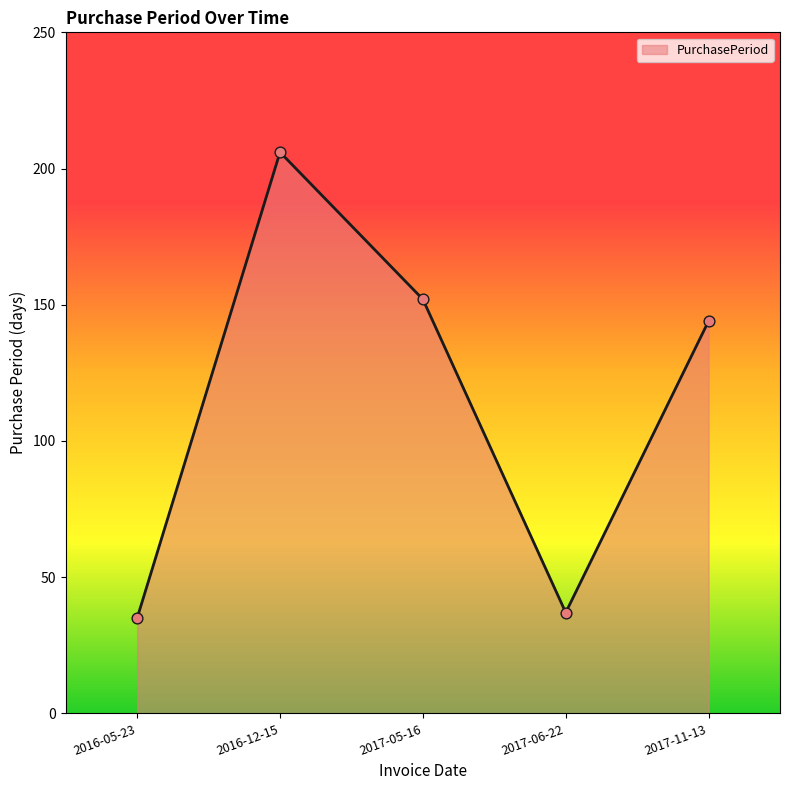

Approximately how many times larger is the value at 2017-06-22 compared to 2016-12-15?

0.2